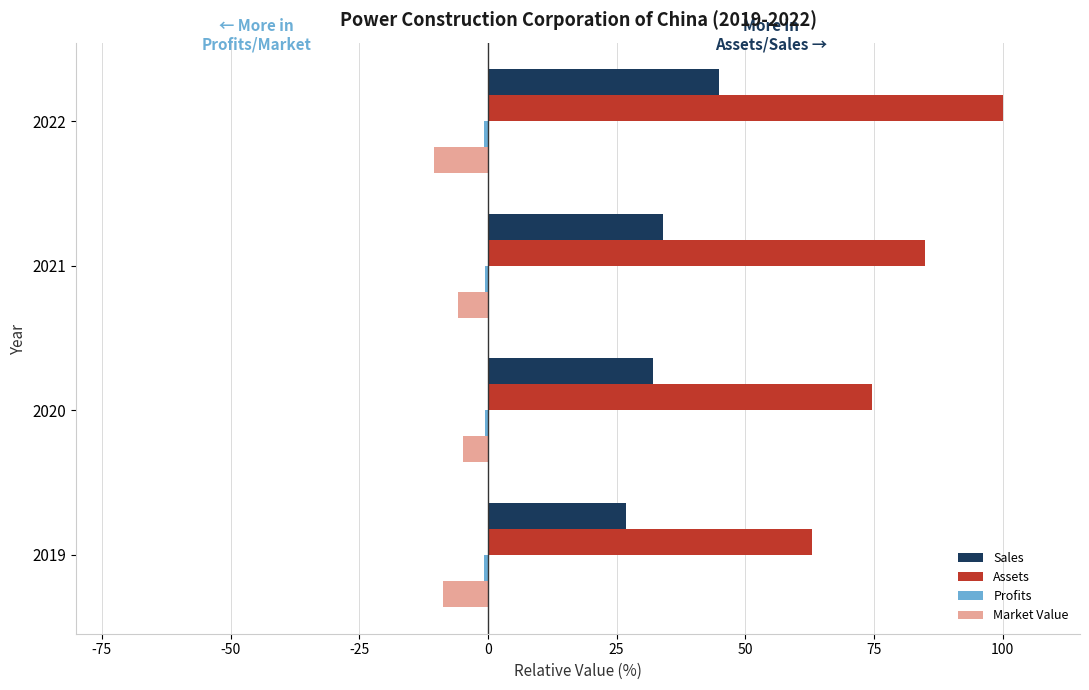

Which series has the largest range (max minus min)?

Assets